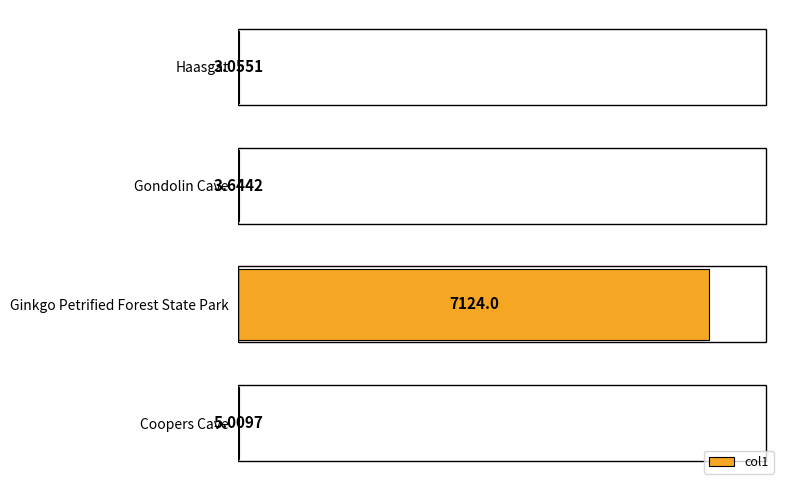

How many series are shown in this chart?

1